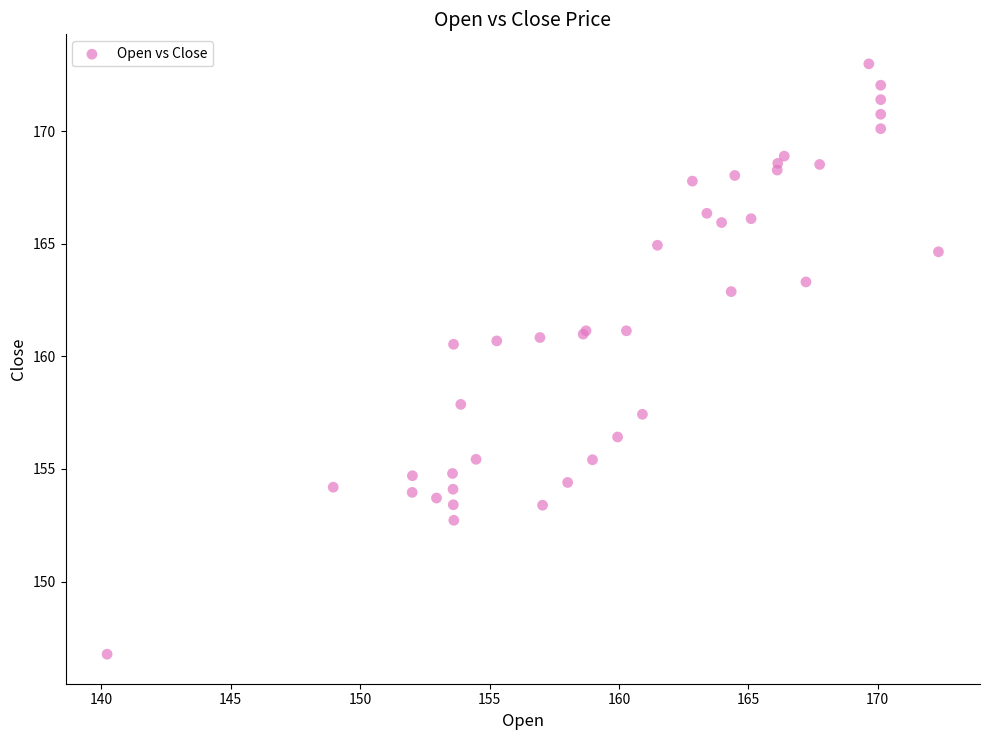

What Y value in the scatter plot is closest to 159?

157.9